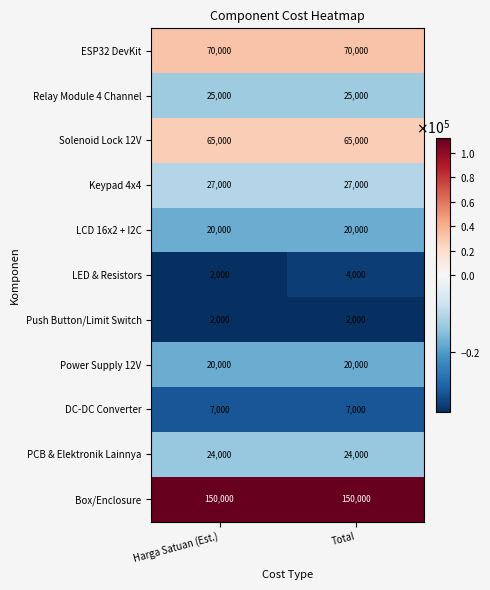

Is the value of Push Button/Limit Switch at Harga Satuan (Est.) greater than the value of LED & Resistors at Total?

No